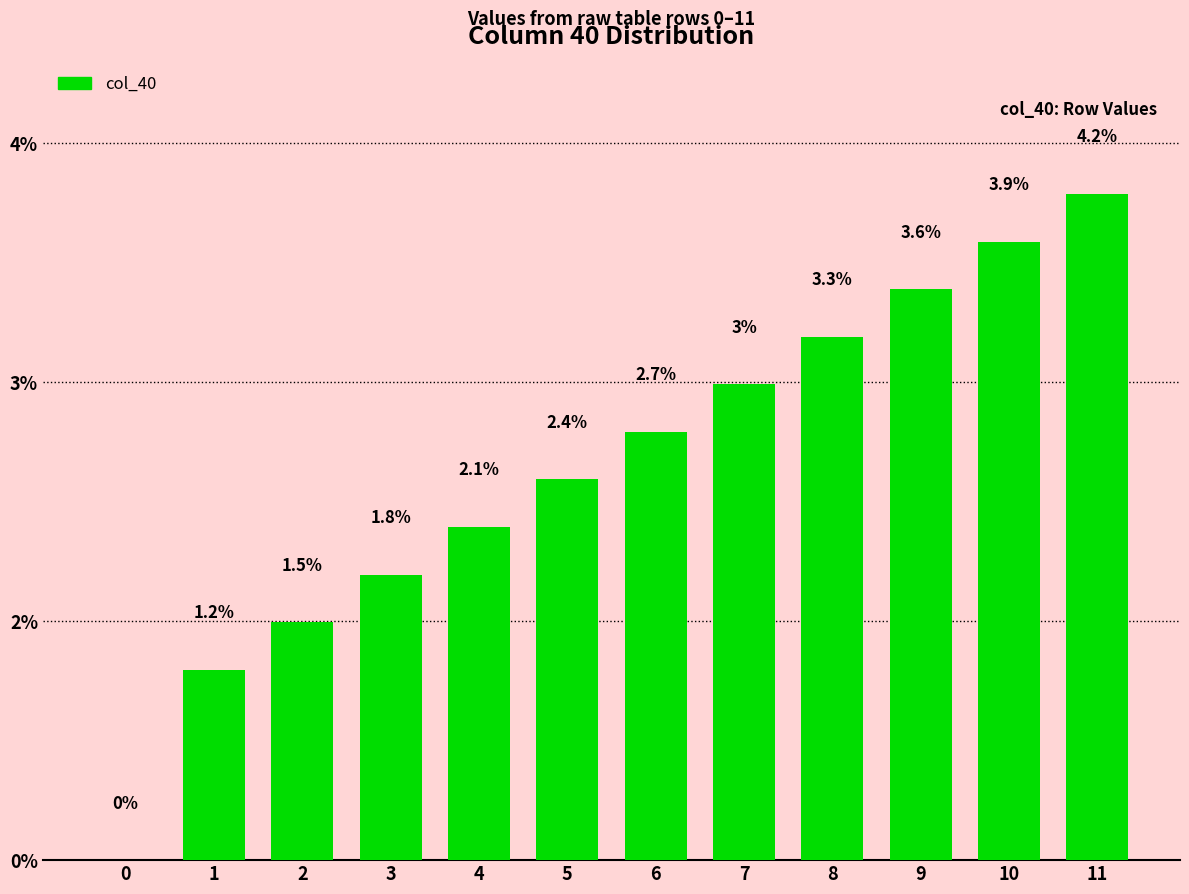

Reading left to right, list all the values displayed in this chart.

0.0	1.2	1.5	1.8	2.1	2.4	2.7	3.0	3.3	3.6	3.9	4.2